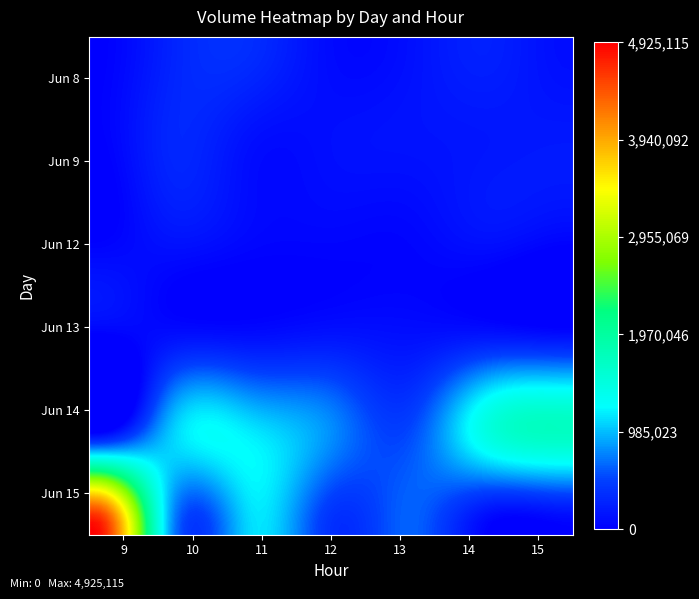

How many values in 6_13 are above zero?

6